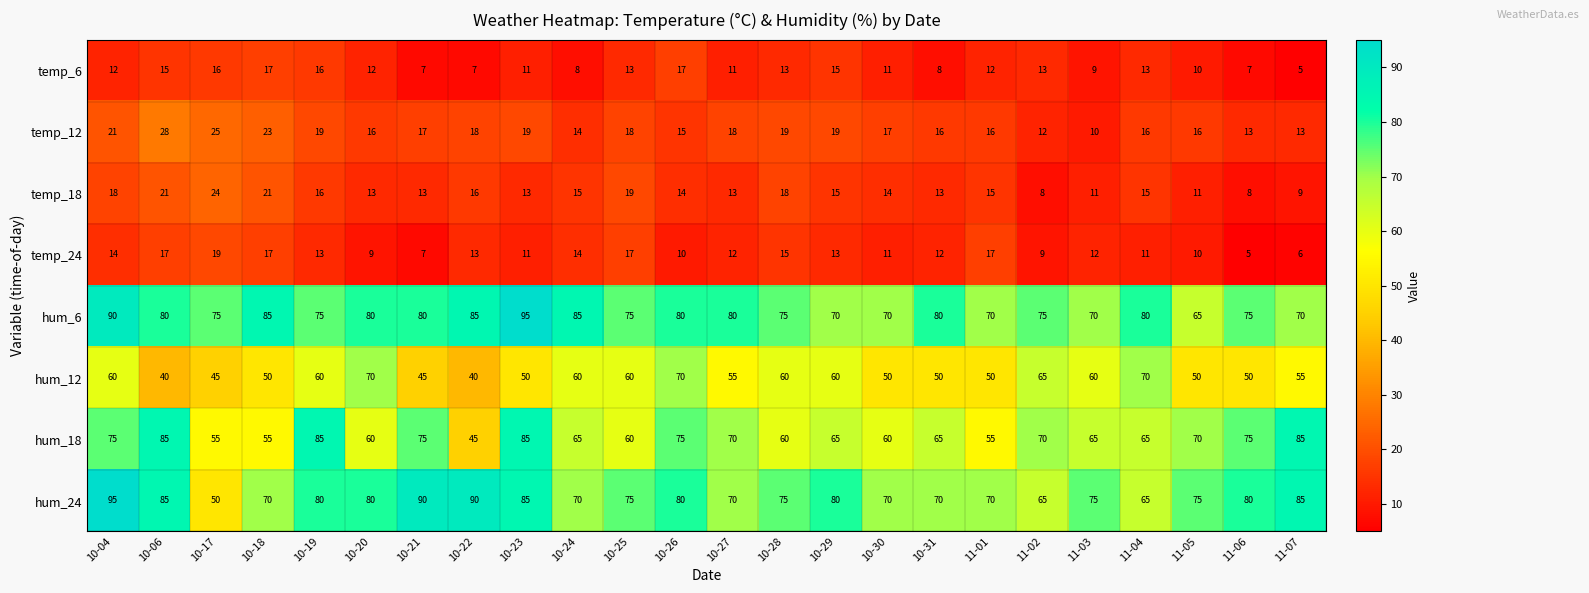

What value does the hum_12 series have at 10-22, to the nearest 10?

40